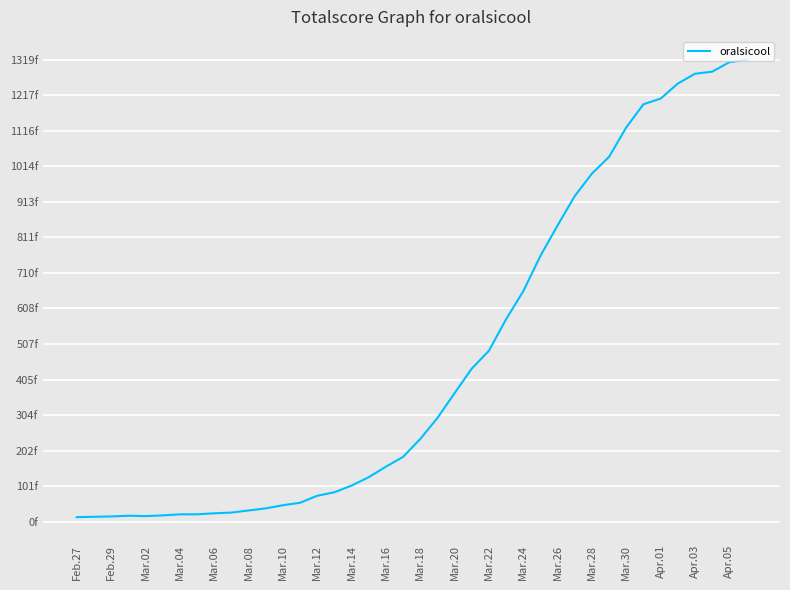

Count the number of values greater than 236.

19